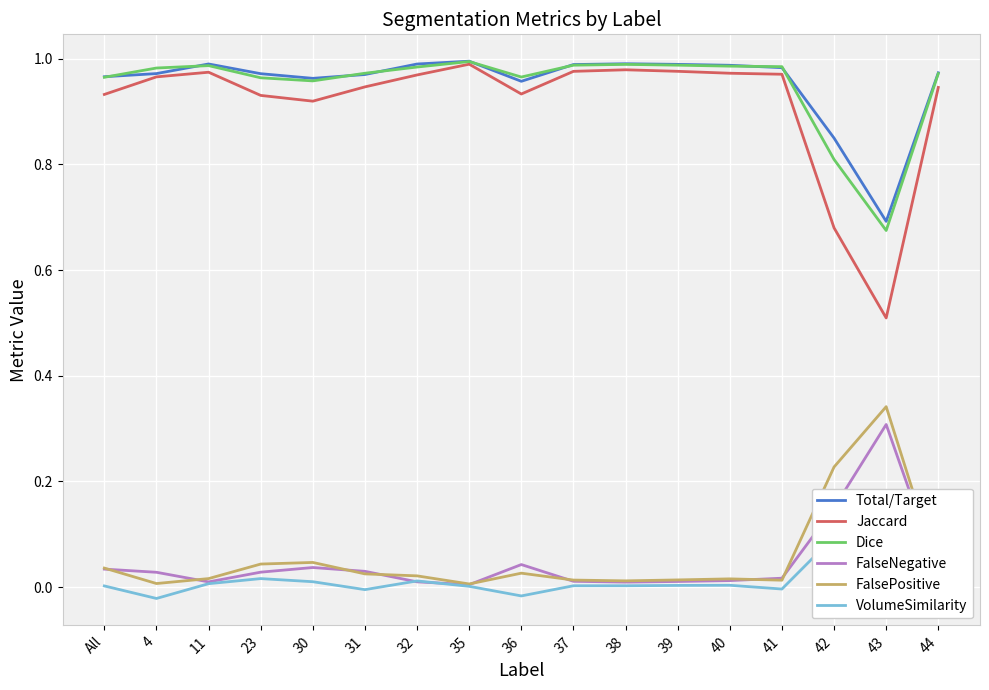

At which category is the sum across all series the highest?

35